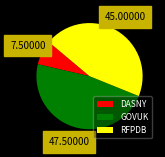

Which has a higher value, GOVUK or DASNY?

GOVUK